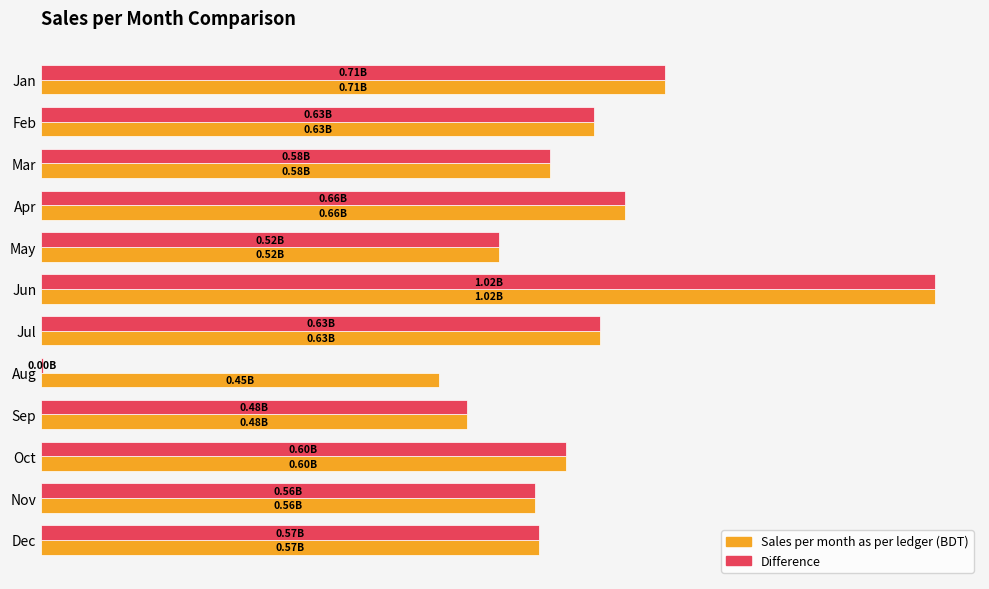

What are all the series names shown in the legend?

Sales per month as per ledger (BDT), Difference